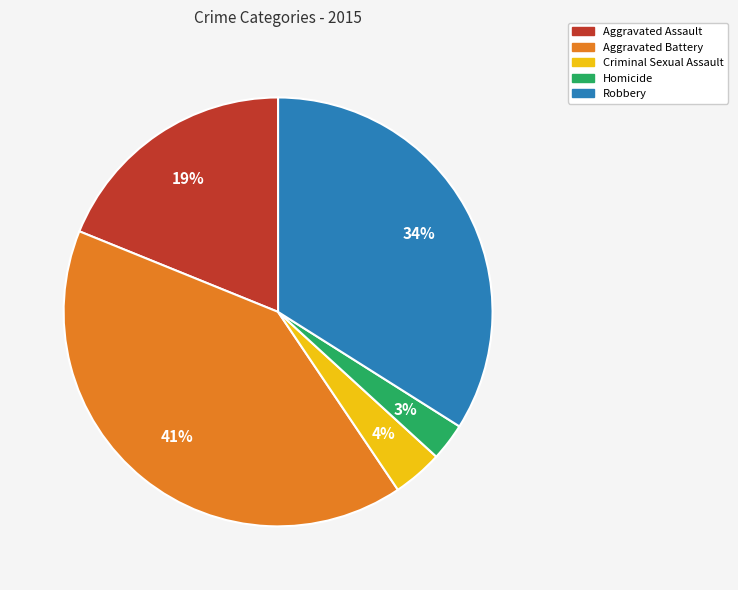

Count the number of slices in the pie.

5